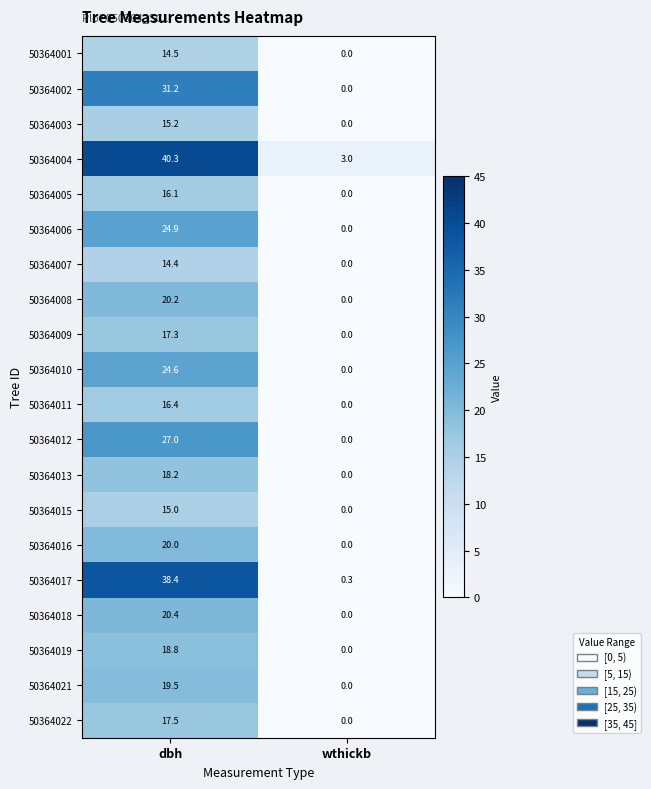

How many positive values does the 50364002 series have?

1